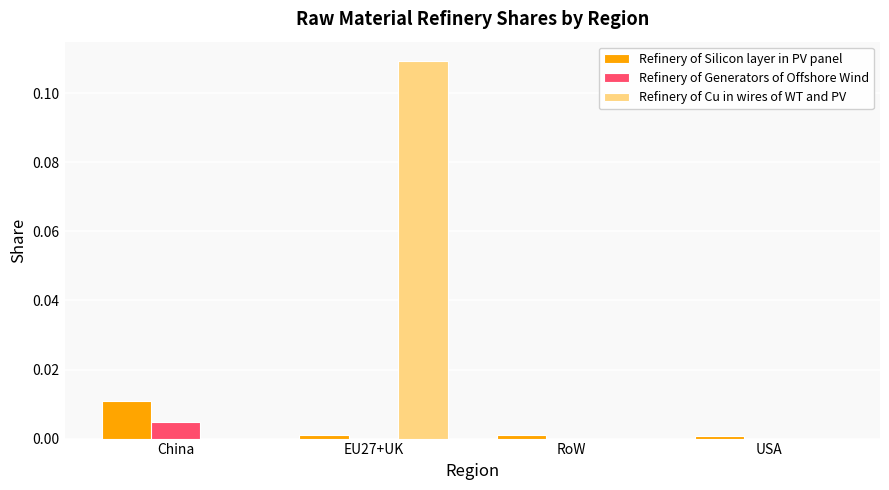

Which label corresponds to the largest value in the chart?

EU27+UK